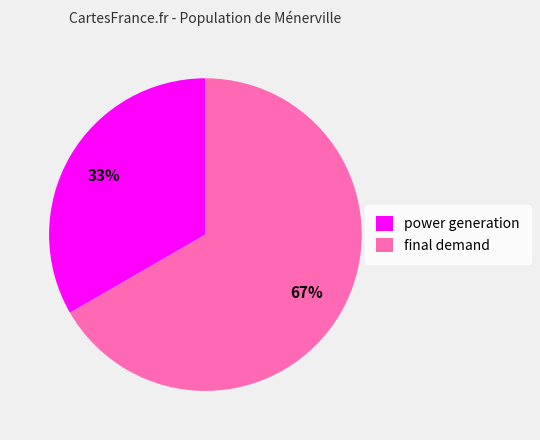

What percentage is the power generation slice, to the nearest percent?

33%